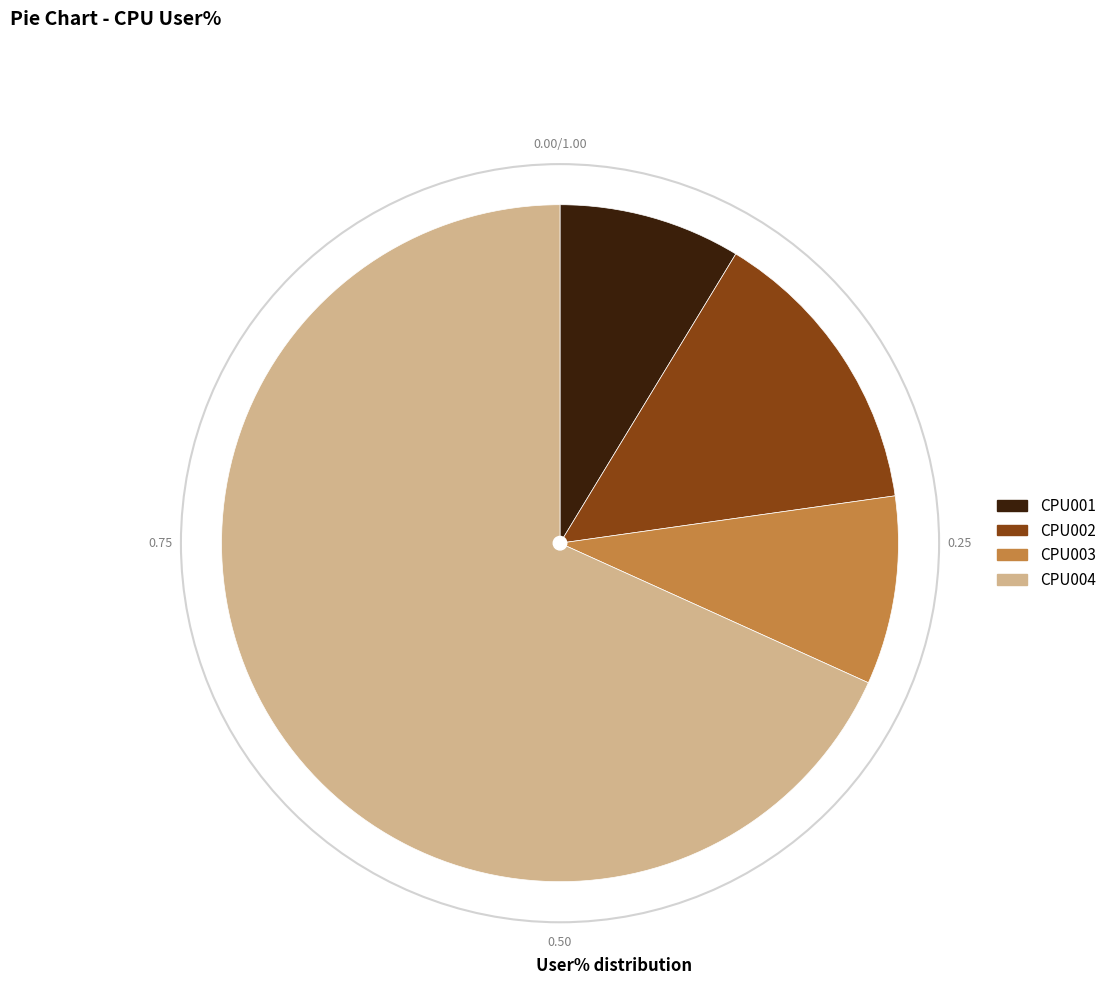

Which slice represents more than half of the pie?

CPU004